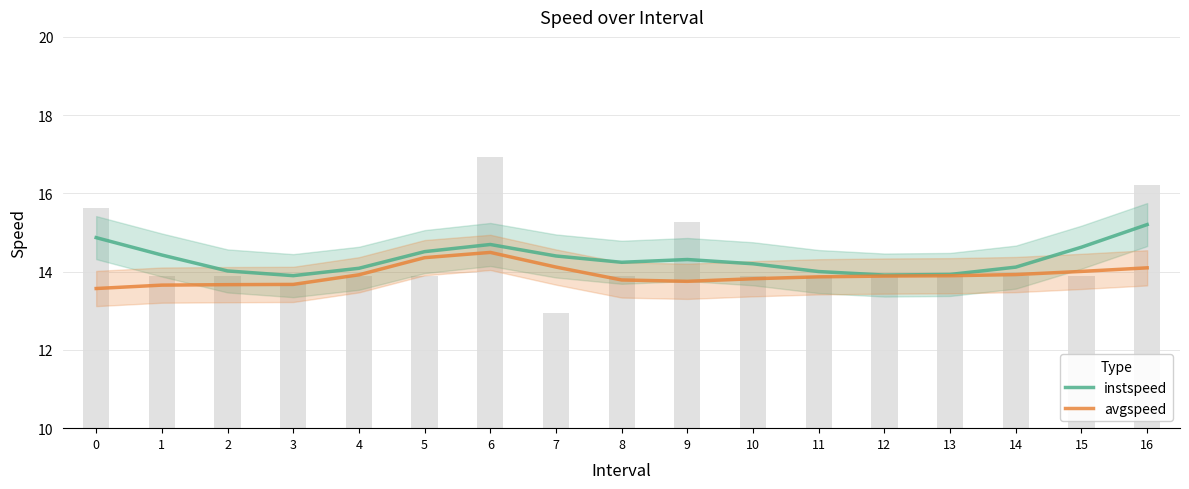

Reading left to right, extract all data points from this chart.

instspeed: 14.9	14.4	14.0	13.9	14.1	14.5	14.7	14.4	14.2	14.3	14.2	14.0	13.9	13.9	14.1	14.6	15.2
avgspeed: 13.6	13.7	13.7	13.7	13.9	14.4	14.5	14.1	13.8	13.8	13.8	13.9	13.9	13.9	13.9	14.0	14.1